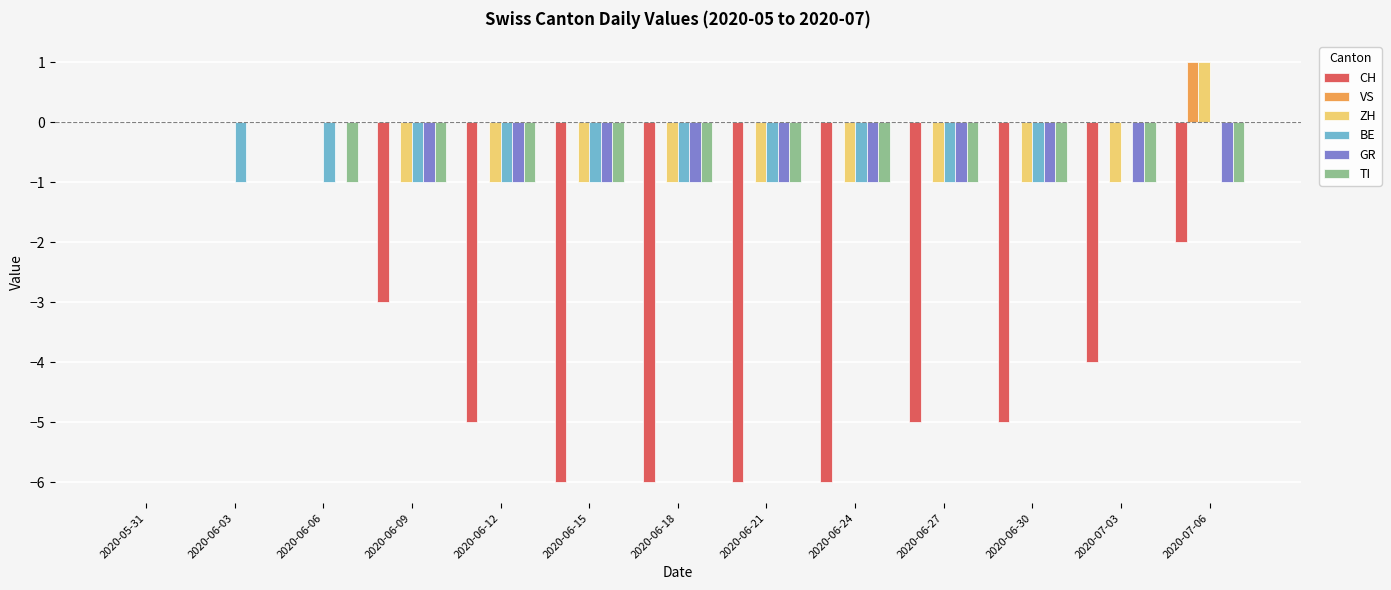

The value of ZH at 2020-06-06 is 0. True or false?

True